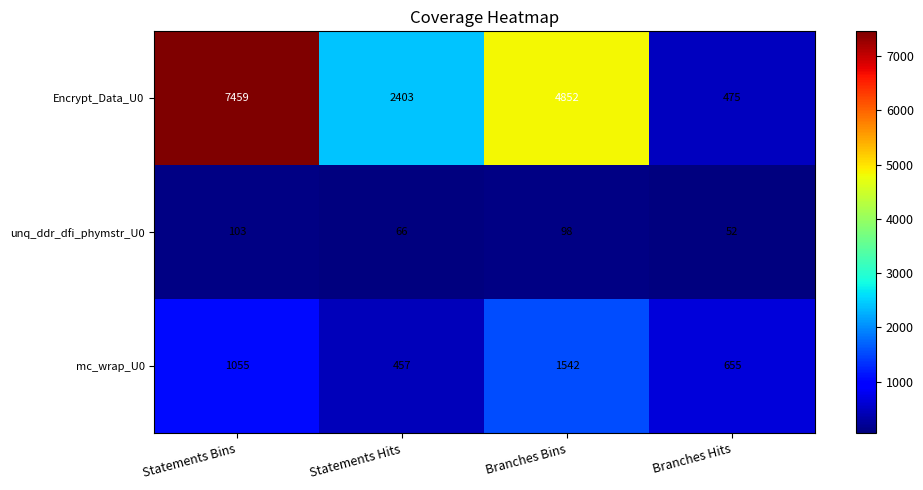

List the series in order of their overall mean, lowest first.

unq_ddr_dfi_phymstr_U0, mc_wrap_U0, Encrypt_Data_U0